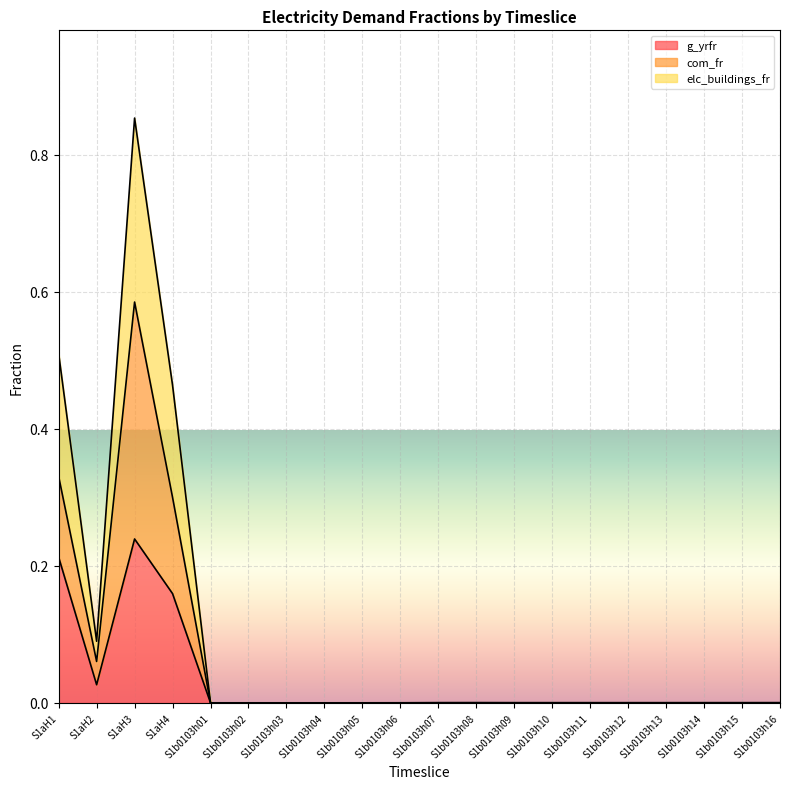

At which category is the sum across all series the highest?

S1aH3